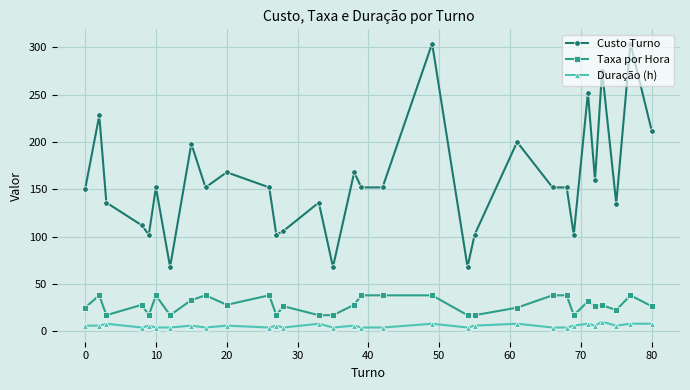

List the series in order of their peak value, highest first.

Custo Turno, Taxa por Hora, Duração (h)